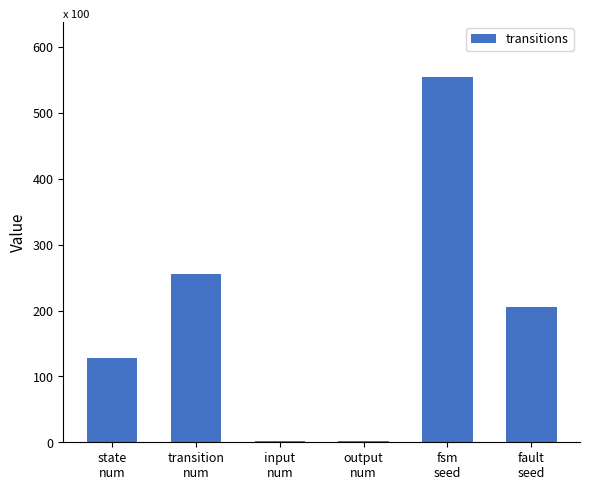

The value at input
num is 2. True or false?

True